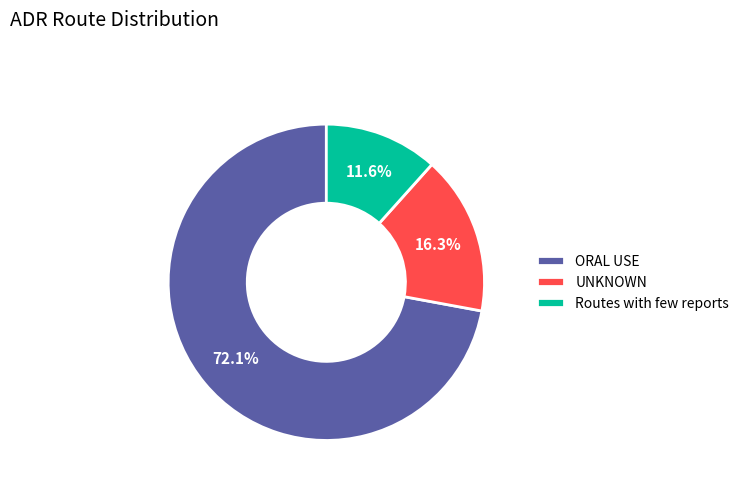

Rank the categories by value from lowest to highest.

Routes with few reports, UNKNOWN, ORAL USE